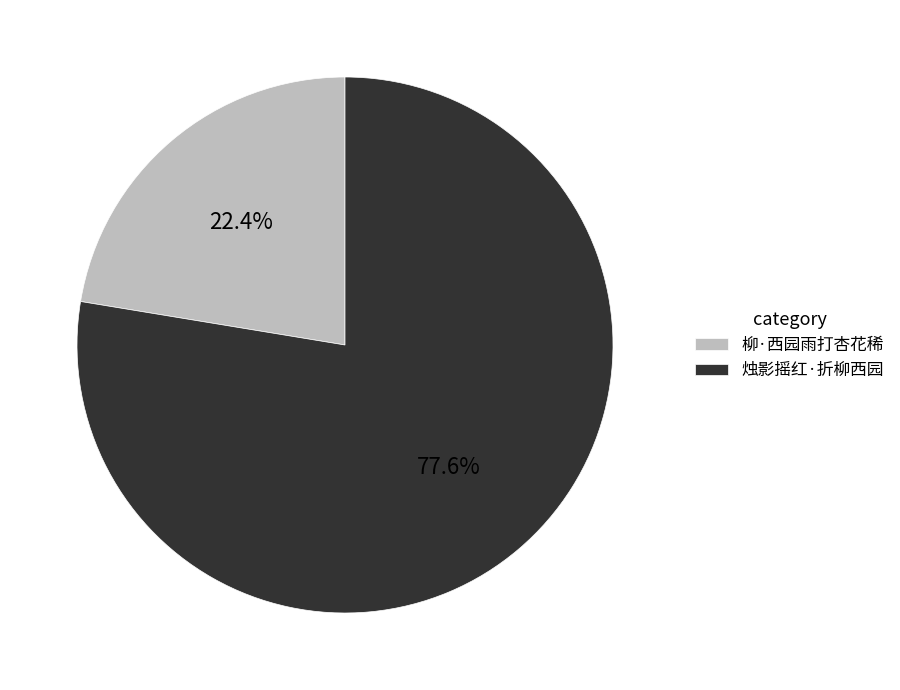

What percentage is NOT represented by 烛影摇红·折柳西园?

22.4%